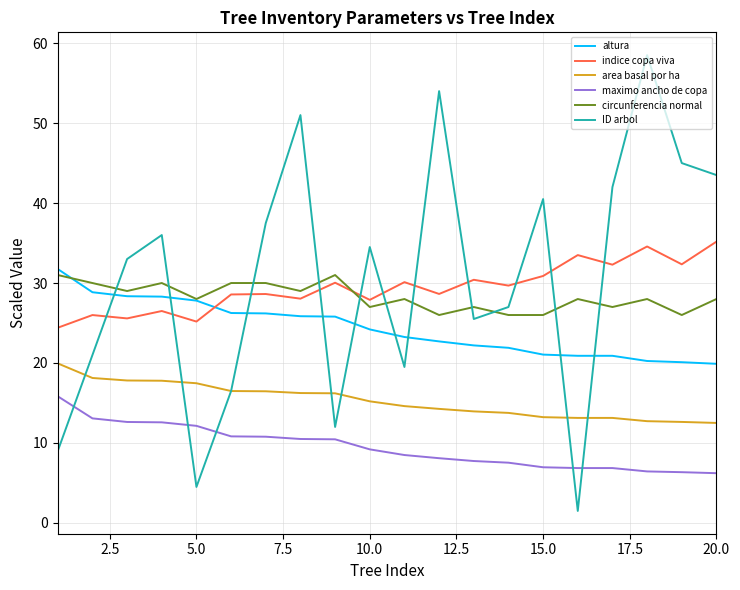

True or false: circunferencia normal and maximo ancho de copa intersect in this chart.

False